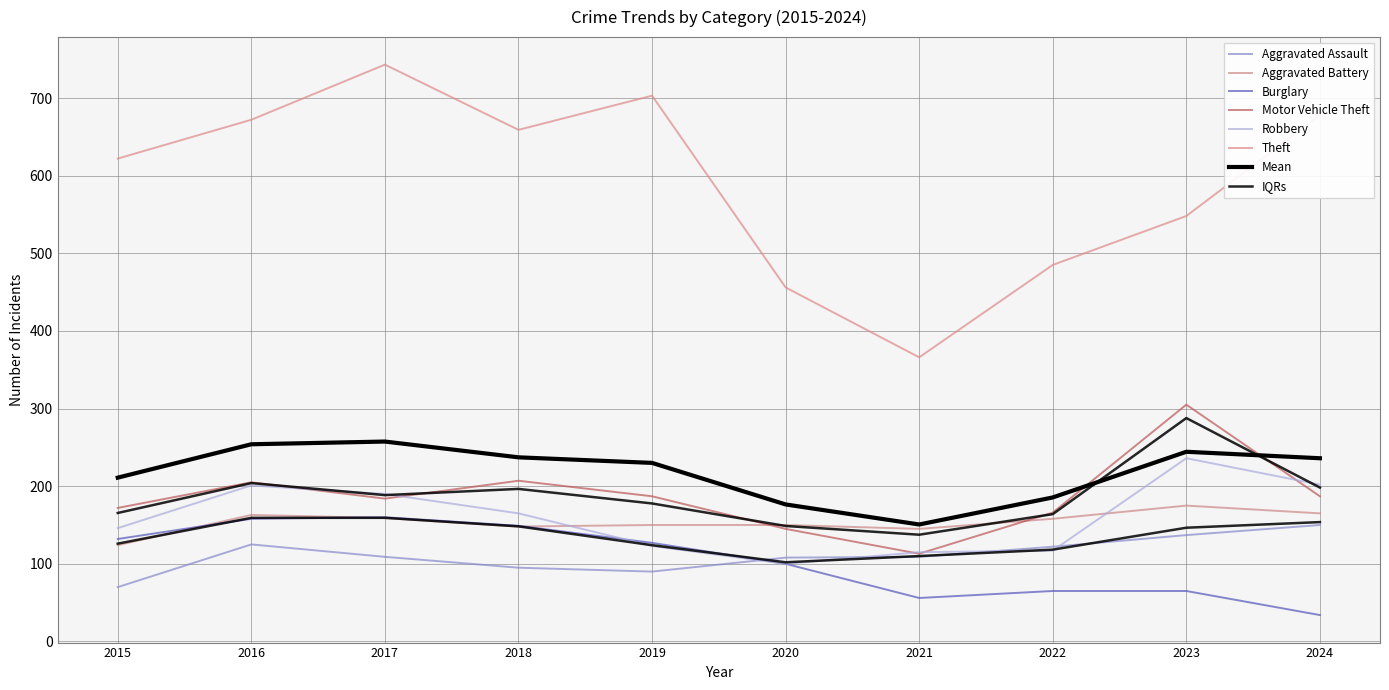

Reading left to right, list all the values displayed in this chart.

Aggravated Assault: 70	125	109	95	90	108	109	122	137	150
Aggravated Battery: 124	163	159	148	150	150	145	158	175	165
Burglary: 132	158	160	149	127	100	56	65	65	34
Motor Vehicle Theft: 172	205	184	207	187	145	113	166	305	187
Robbery: 146	201	190	165	123	100	115	117	236	202
Theft: 622	672	743	659	703	456	366	485	548	678